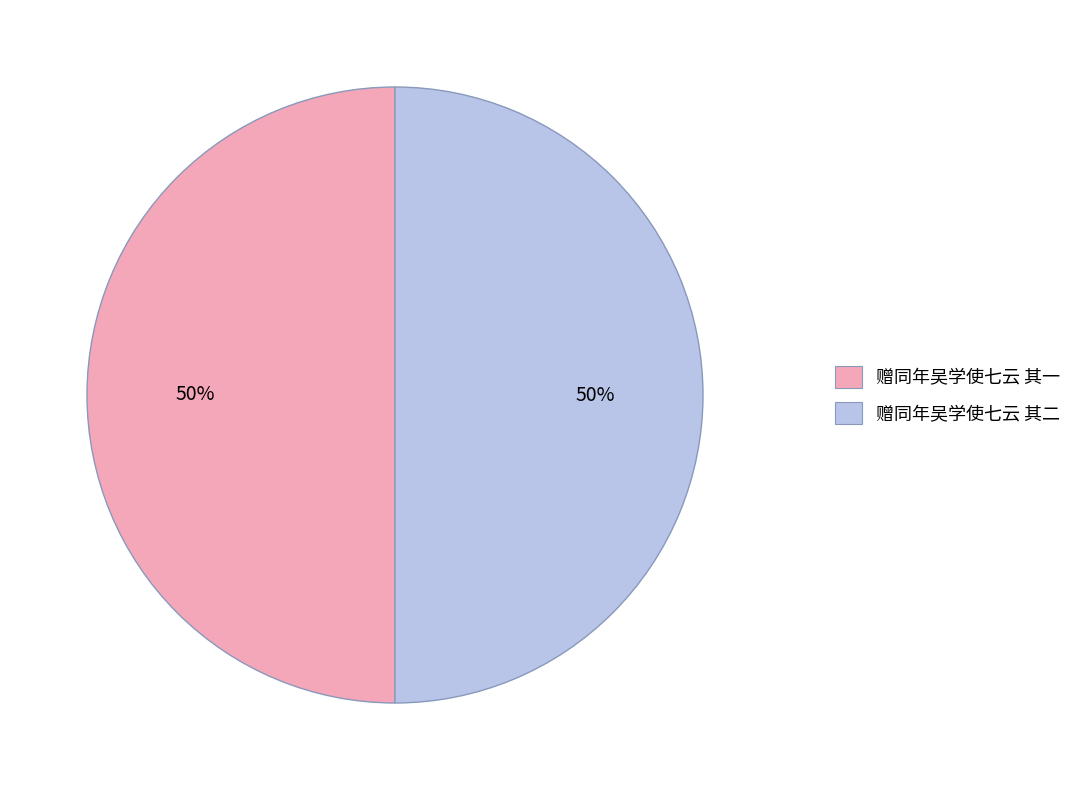

What is the ratio of the value at 赠同年吴学使七云 其一 to the value at 赠同年吴学使七云 其二?

1.0